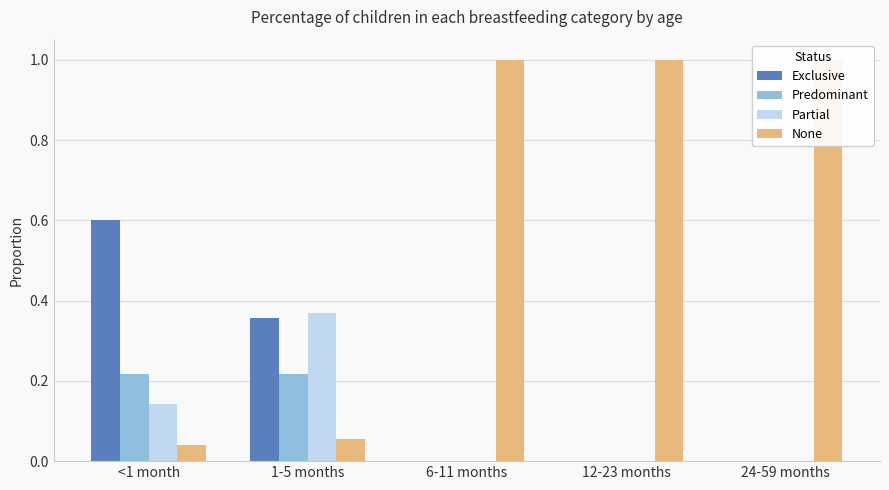

What is the difference between the second highest and minimum values in the None series?

1.0